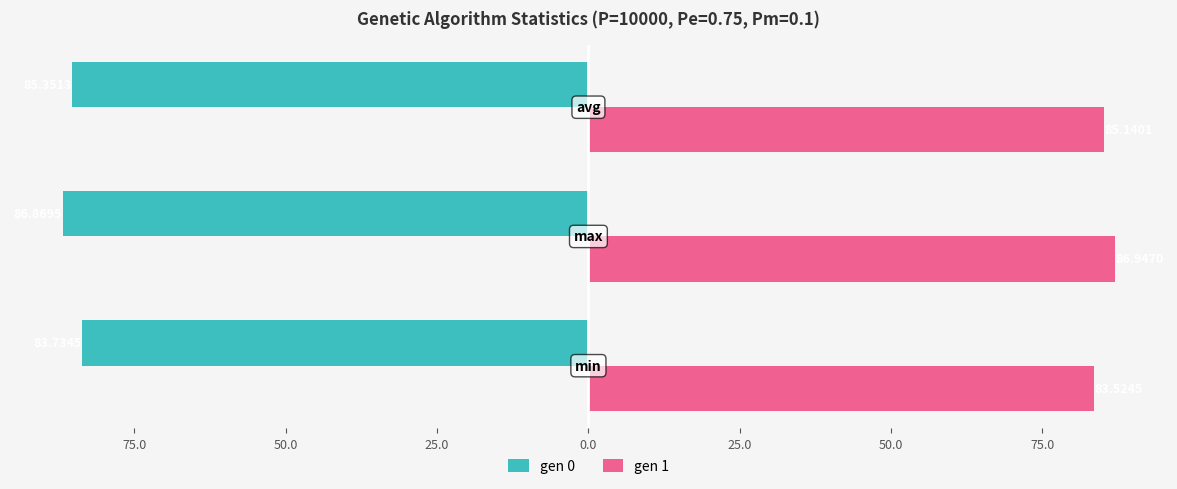

Which series has the largest range (max minus min)?

gen 1